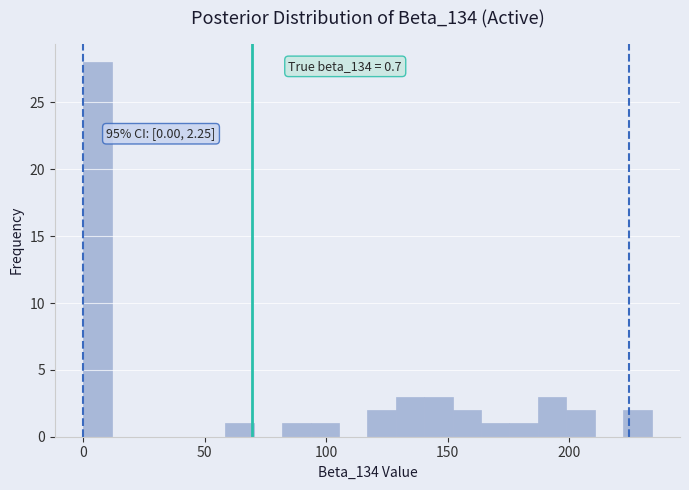

Around what value on the x-axis is the tallest bar? Give the approximate position of its centre, as read against the axis.

5